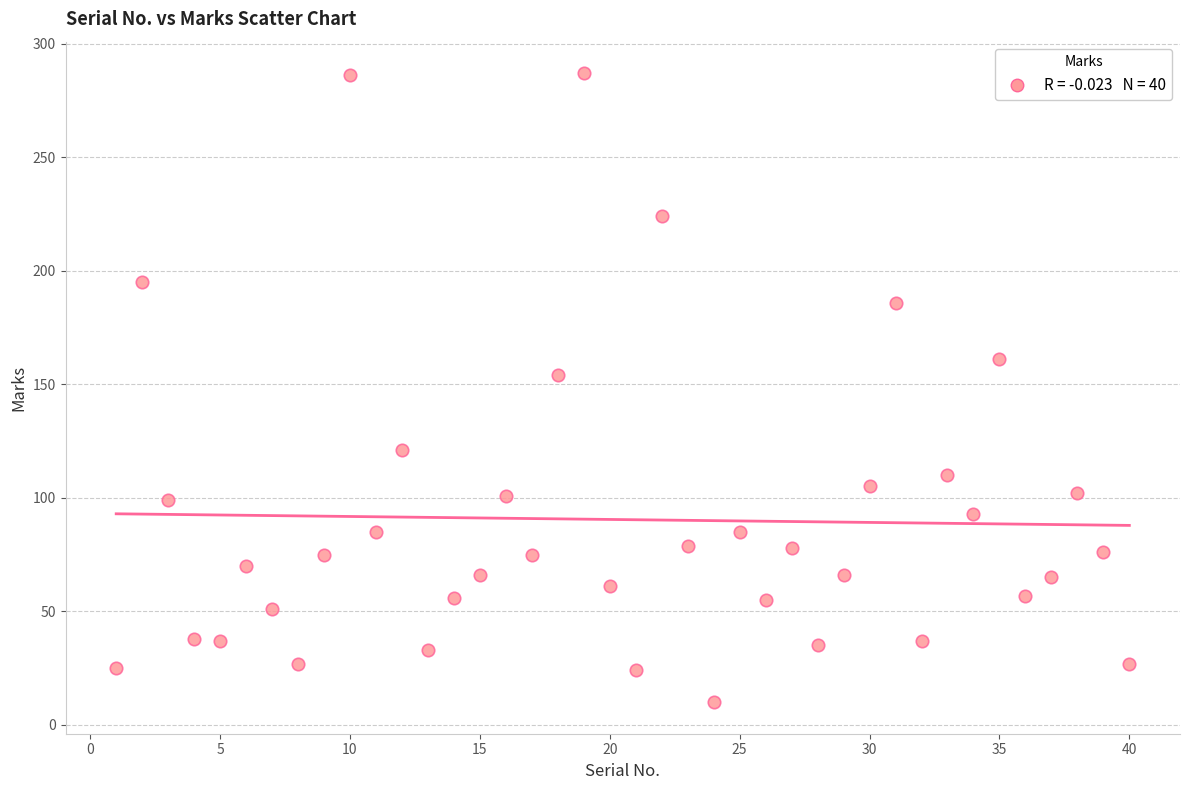

What Y value in the scatter plot is closest to 148?

154